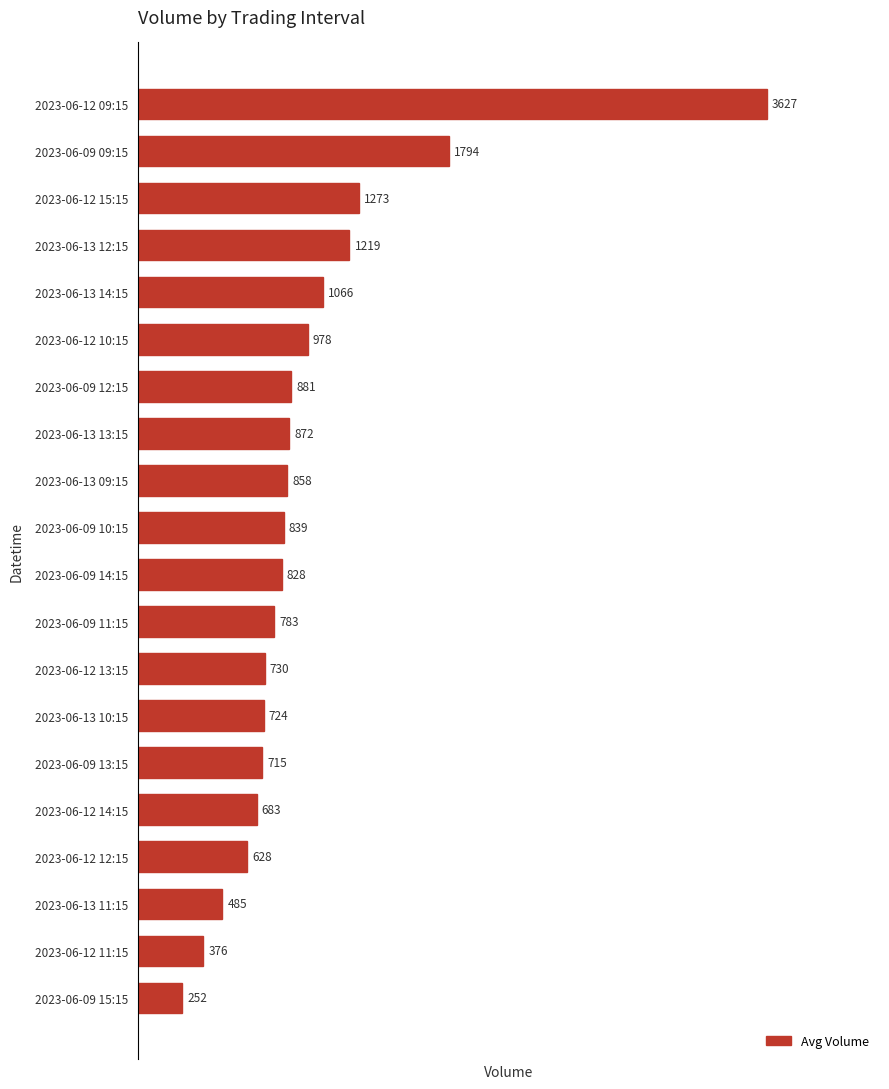

Reading top to bottom, list all the values displayed in this chart.

2023-06-12 09:15=3627	2023-06-09 09:15=1794	2023-06-12 15:15=1273	2023-06-13 12:15=1219	2023-06-13 14:15=1066	2023-06-12 10:15=978	2023-06-09 12:15=881	2023-06-13 13:15=872	2023-06-13 09:15=858	2023-06-09 10:15=839	2023-06-09 14:15=828	2023-06-09 11:15=783	2023-06-12 13:15=730	2023-06-13 10:15=724	2023-06-09 13:15=715	2023-06-12 14:15=683	2023-06-12 12:15=628	2023-06-13 11:15=485	2023-06-12 11:15=376	2023-06-09 15:15=252